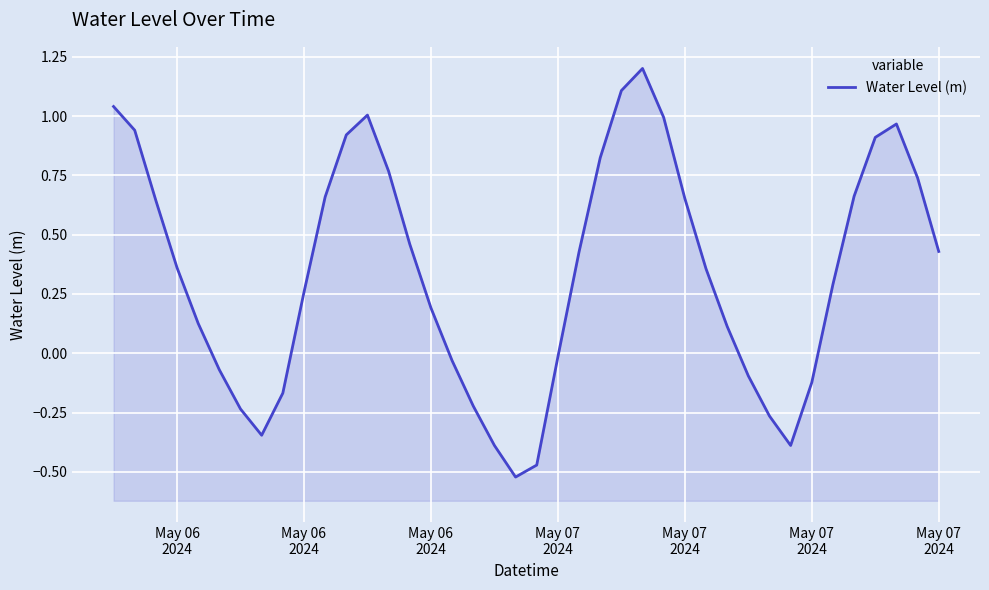

What is the maximum value shown in the chart?

1.2